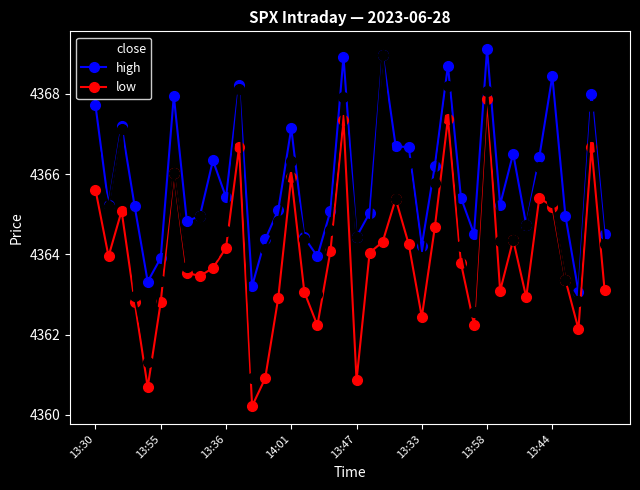

In close, how many points are higher than both neighbors (excluding endpoints)?

12